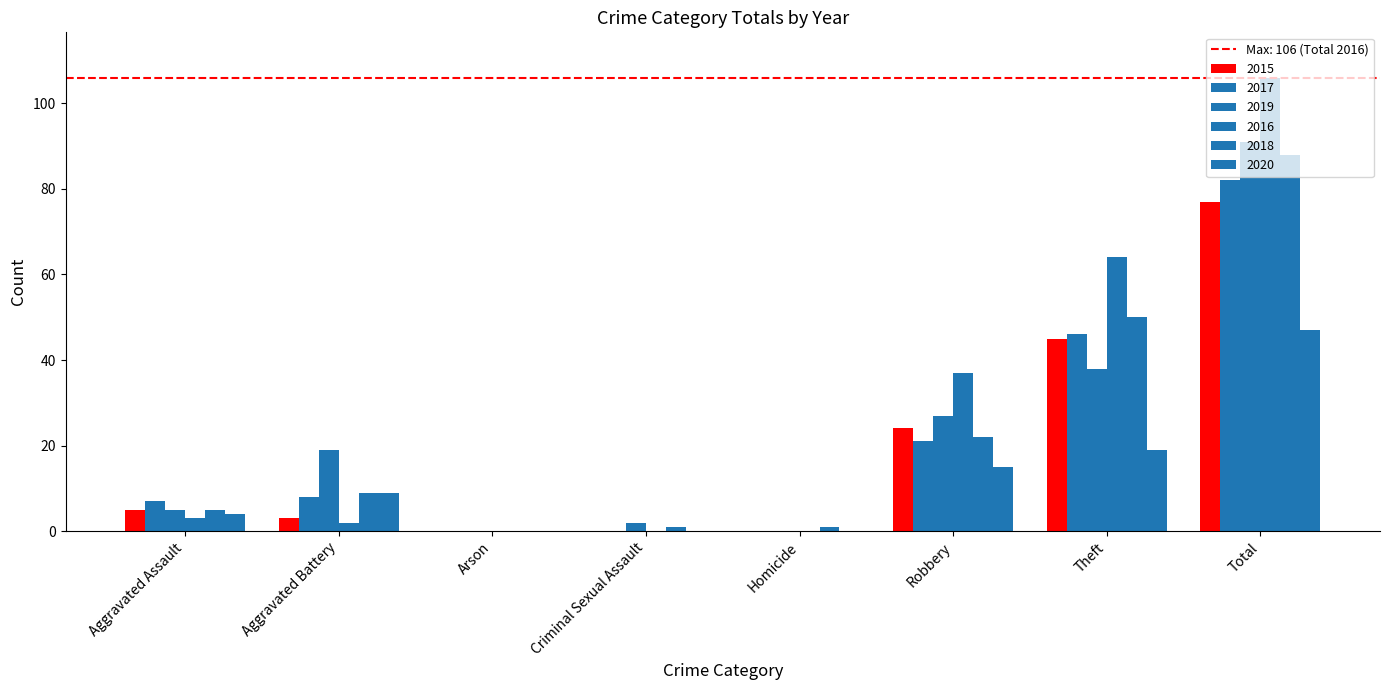

How many groups of bars are there?

8